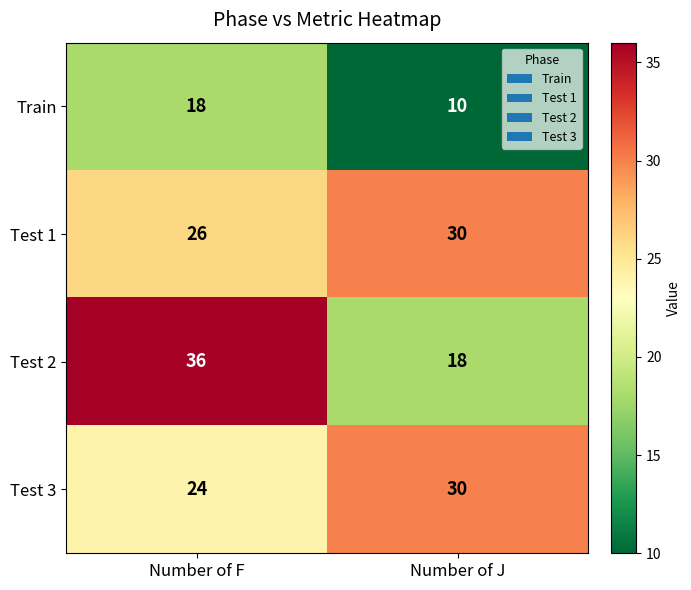

At which label is Test 3 closest to 27?

Number of F